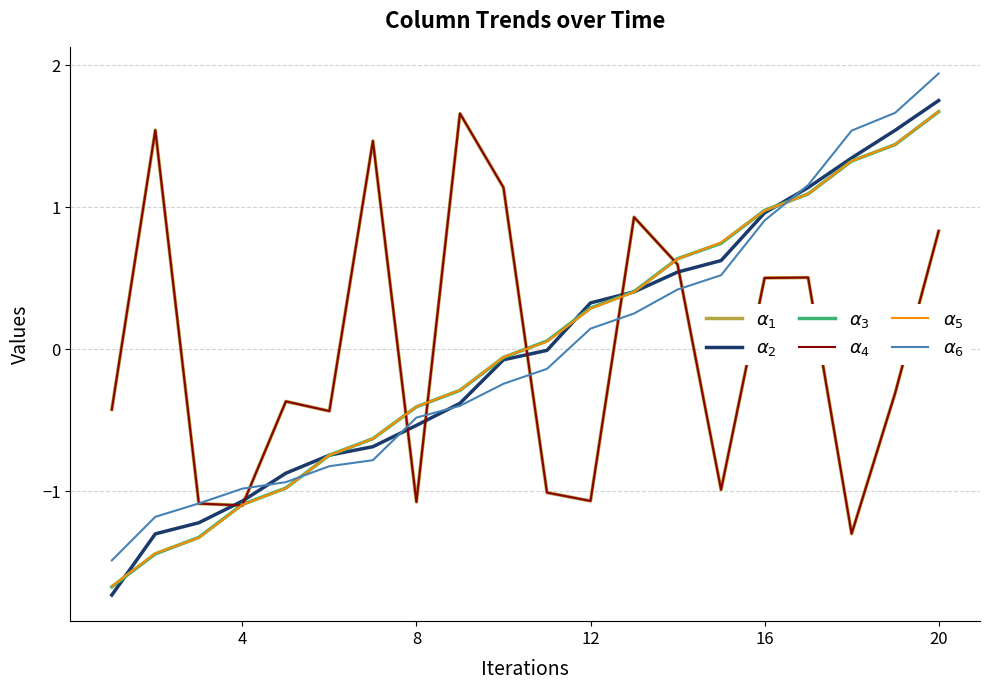

True or false: $\alpha_4$ and $\alpha_1$ cross at least once.

False